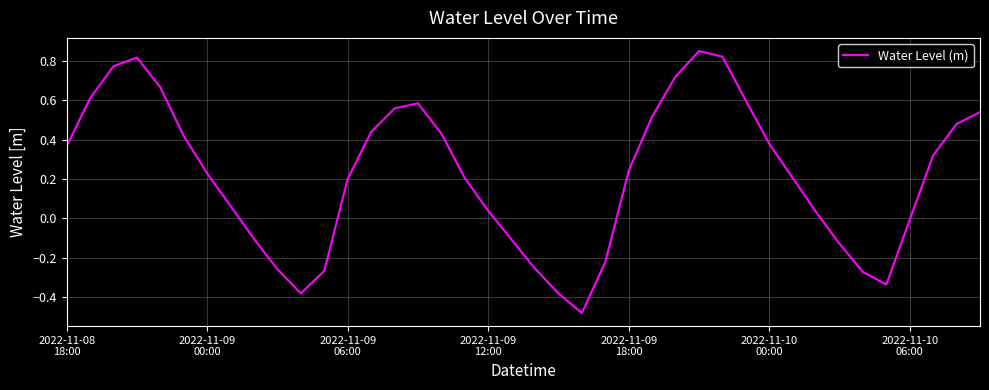

How many lines are shown in the chart?

1